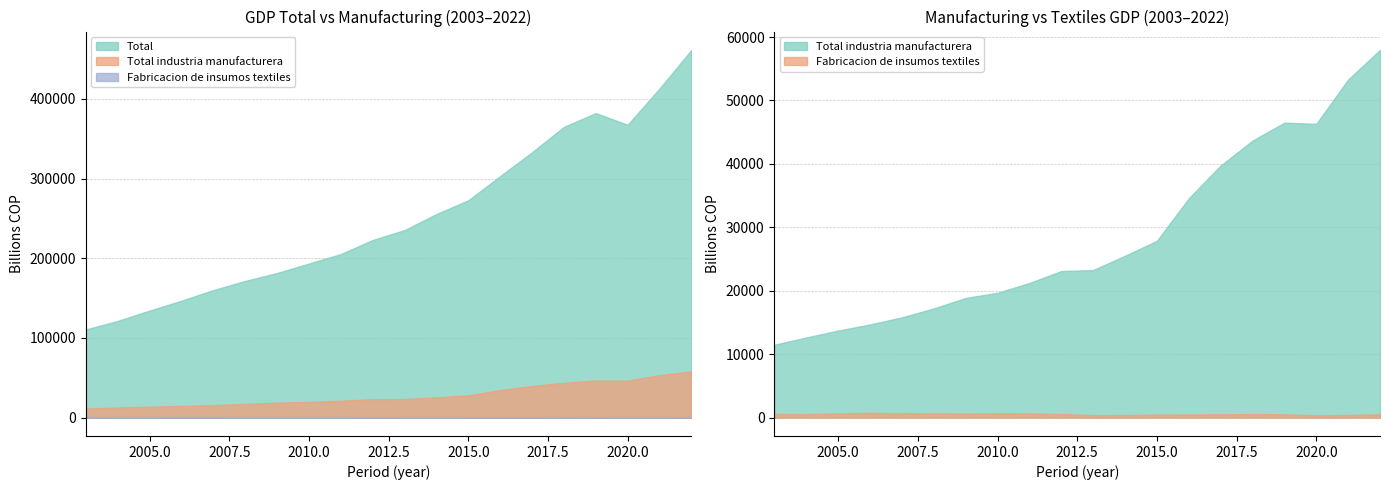

Which series changed the most between 2012 and 2019?

Total